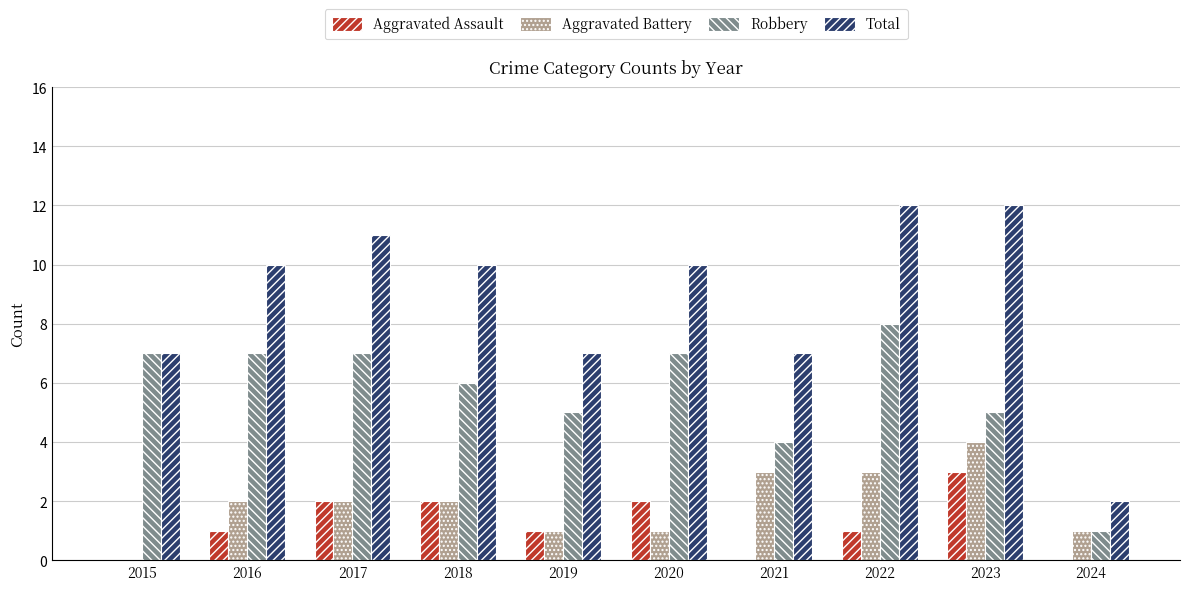

What is the total value across all series at 2019?

14